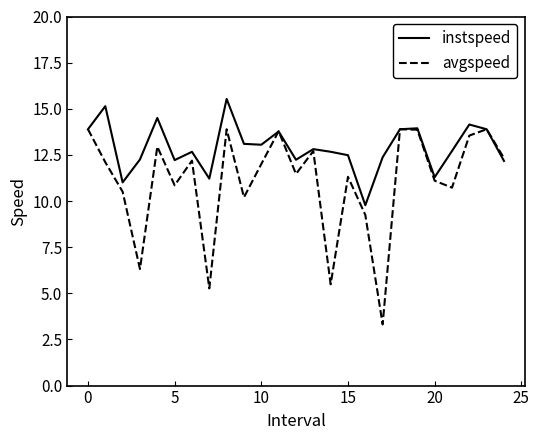

What is the smallest value displayed?

3.3